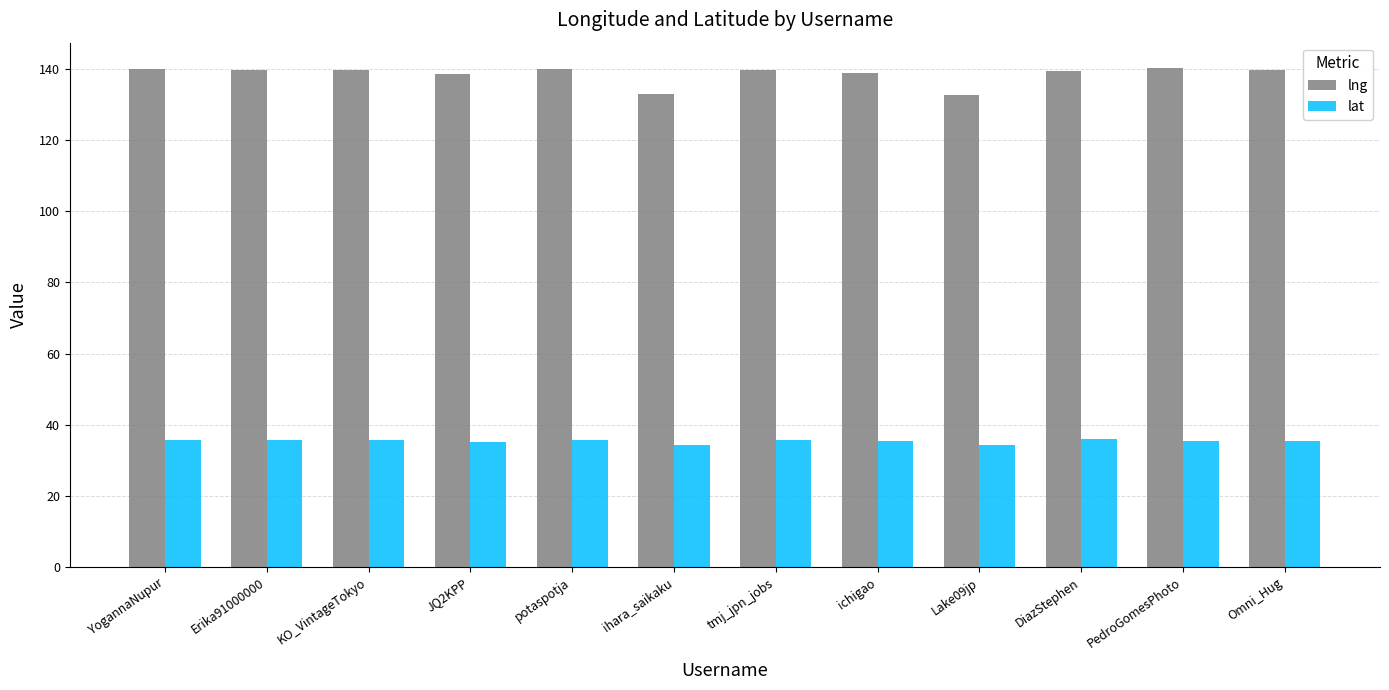

What is the difference between the highest and lowest values at KO_VintageTokyo?

104.0